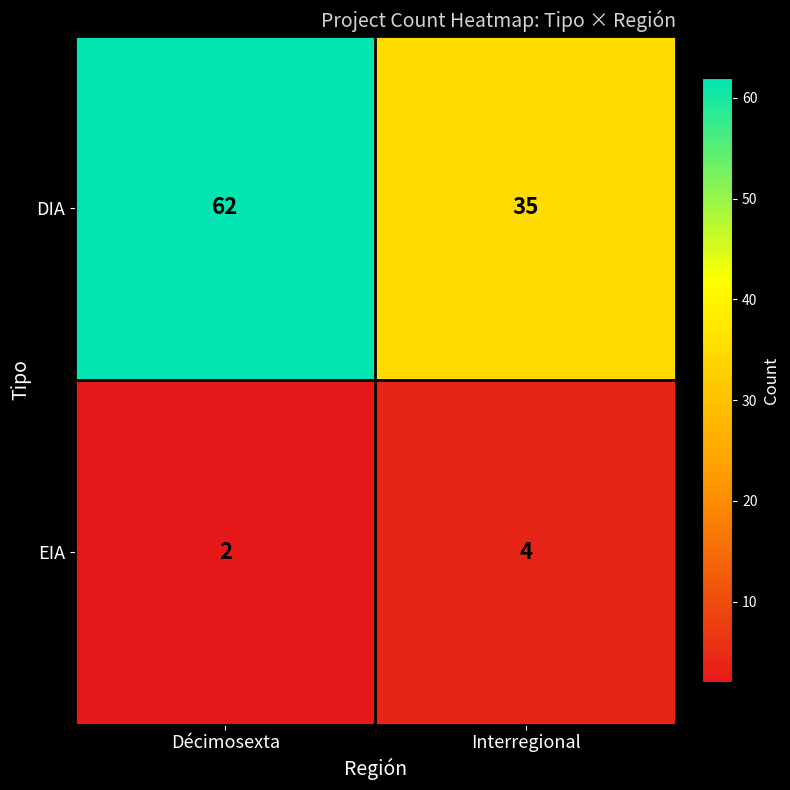

What is the sum of all DIA values?

97